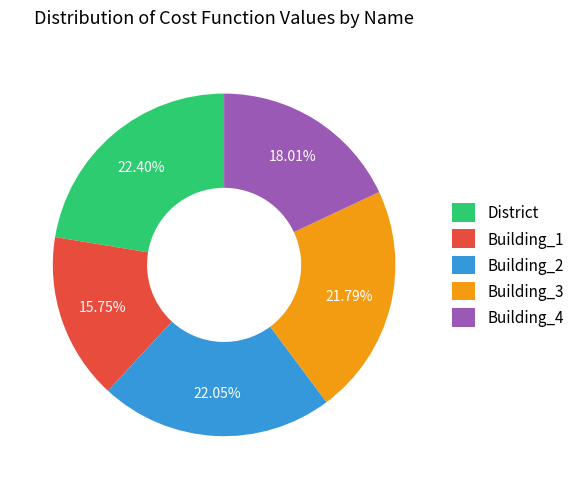

Which has a higher value, Building_3 or Building_4?

Building_3